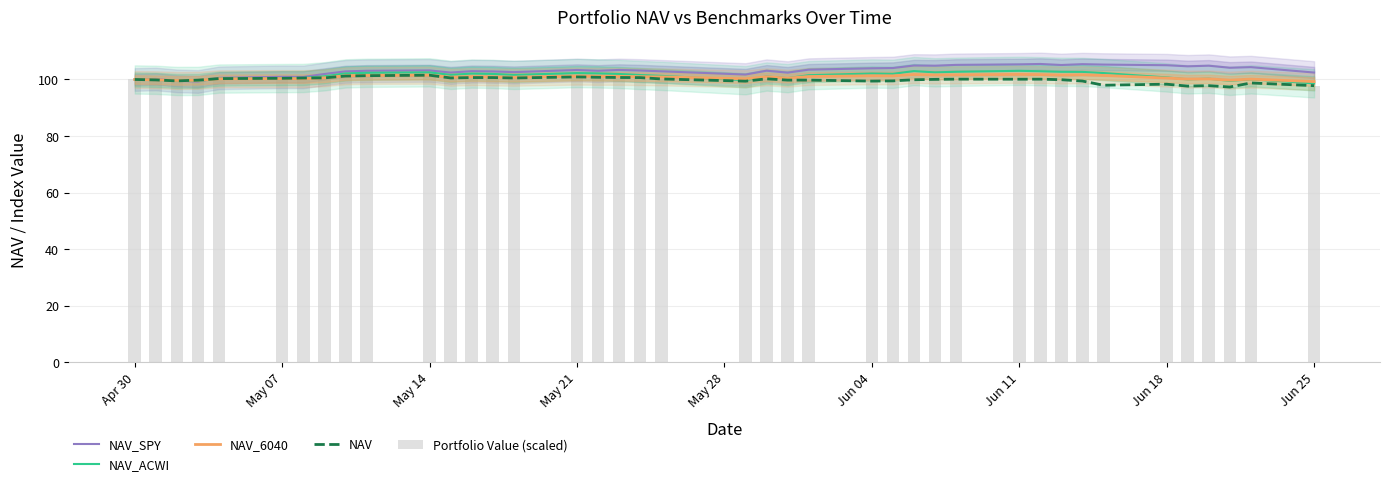

What is the minimum value for NAV?

97.3